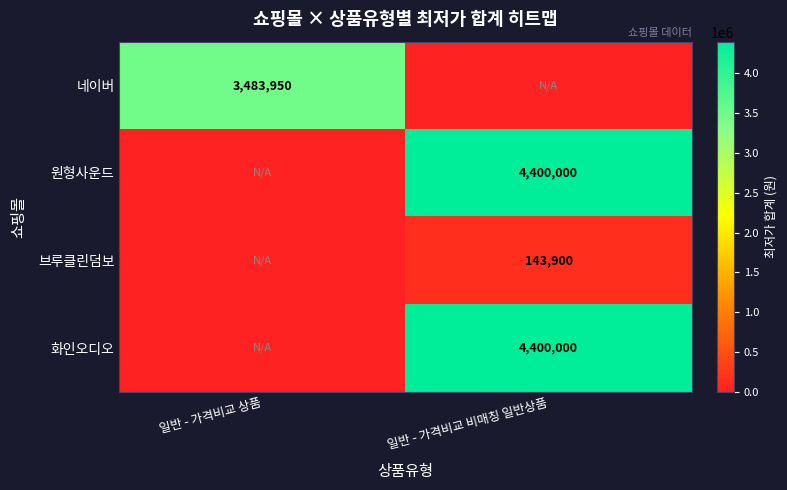

How many categories are shown in the chart?

2